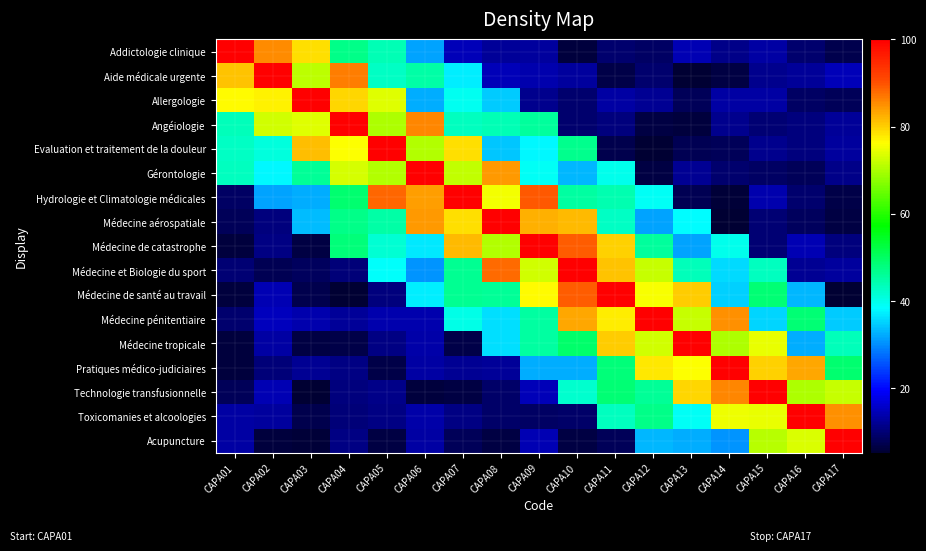

Rank the series at CAPA11 from lowest to highest value.

Aide médicale urgente, Evaluation et traitement de la douleur, Acupuncture, Addictologie clinique, Angéiologie, Allergologie, Gérontologie, Médecine aérospatiale, Toxicomanies et alcoologies, Hydrologie et Climatologie médicales, Pratiques médico-judiciaires, Technologie transfusionnelle, Médecine pénitentiaire, Médecine de catastrophe, Médecine tropicale, Médecine et Biologie du sport, Médecine de santé au travail